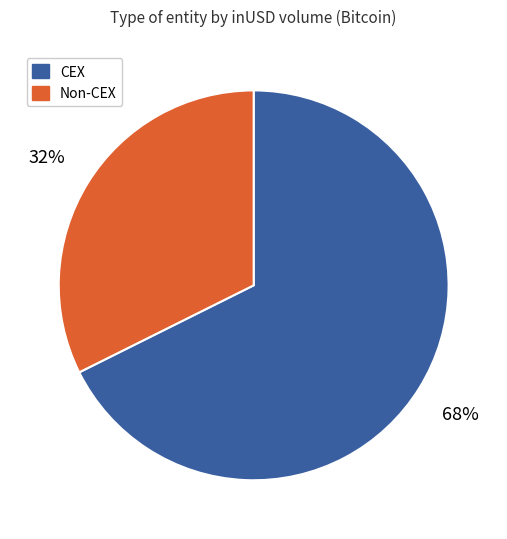

Is there any slice that represents more than half of the pie?

Yes